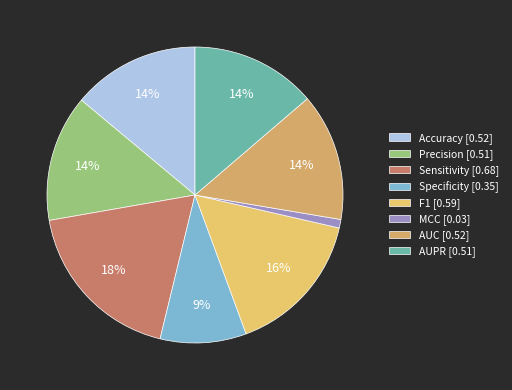

To the nearest percent, what percentage of the pie is Precision?

14%